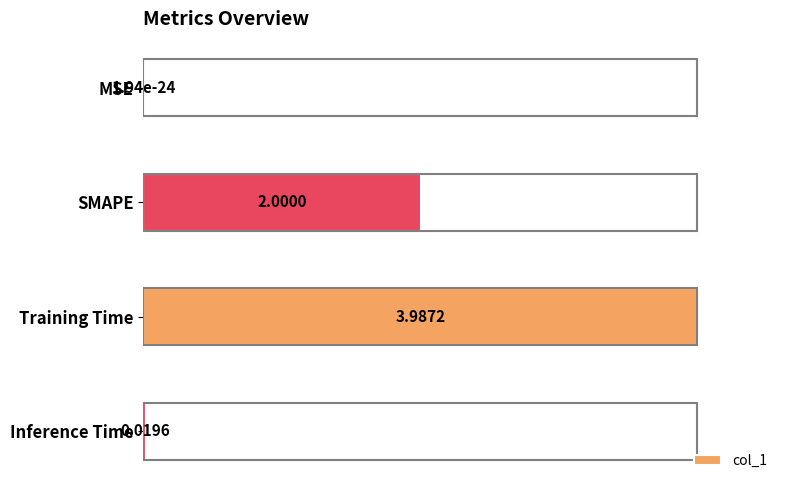

Which category has the highest value across all series?

Training Time